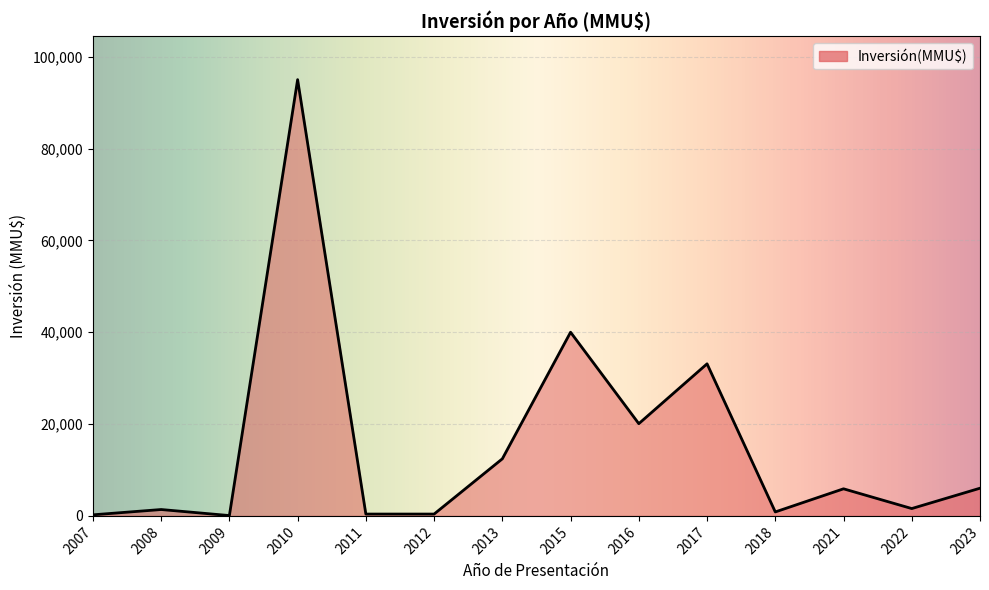

What is the greatest value displayed?

95000